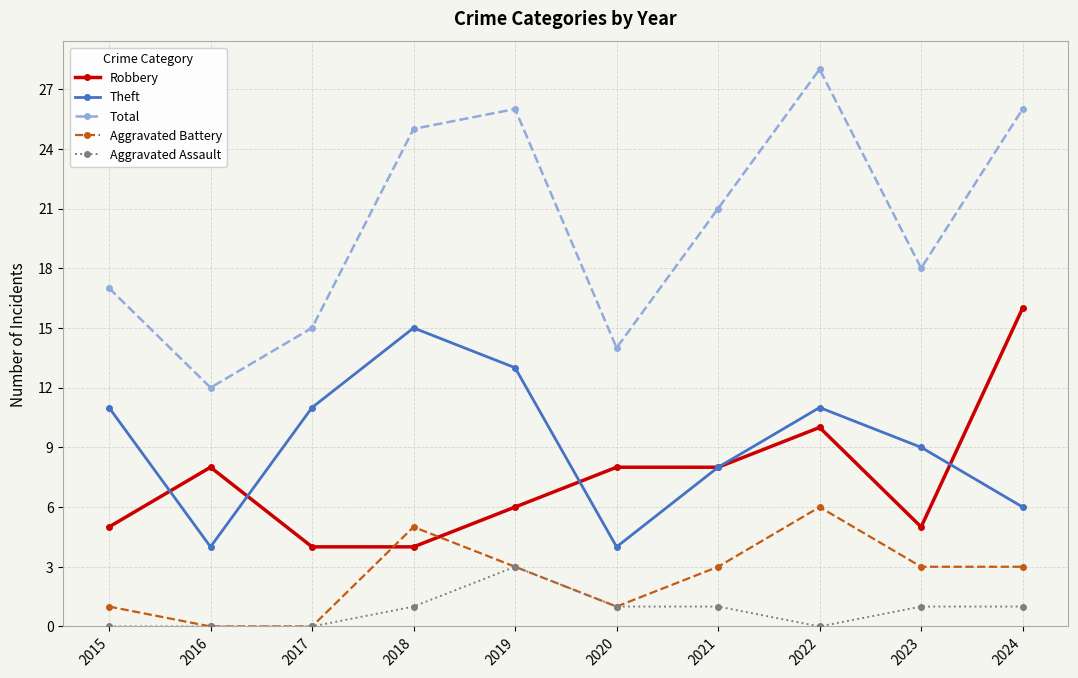

What is the approximate value of Robbery at 2023?

5